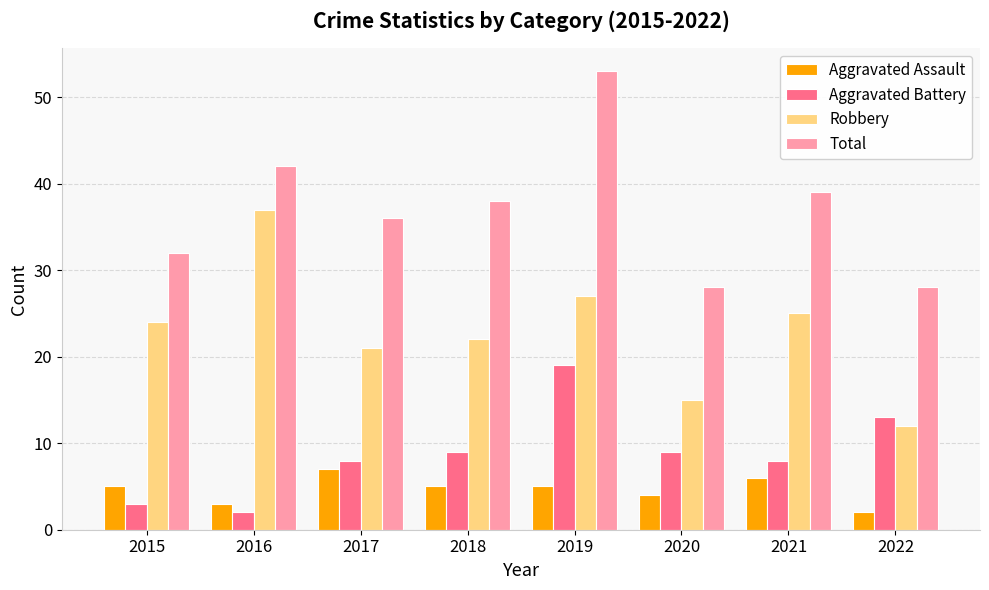

Rank the series at 2019 from lowest to highest value.

Aggravated Assault, Aggravated Battery, Robbery, Total